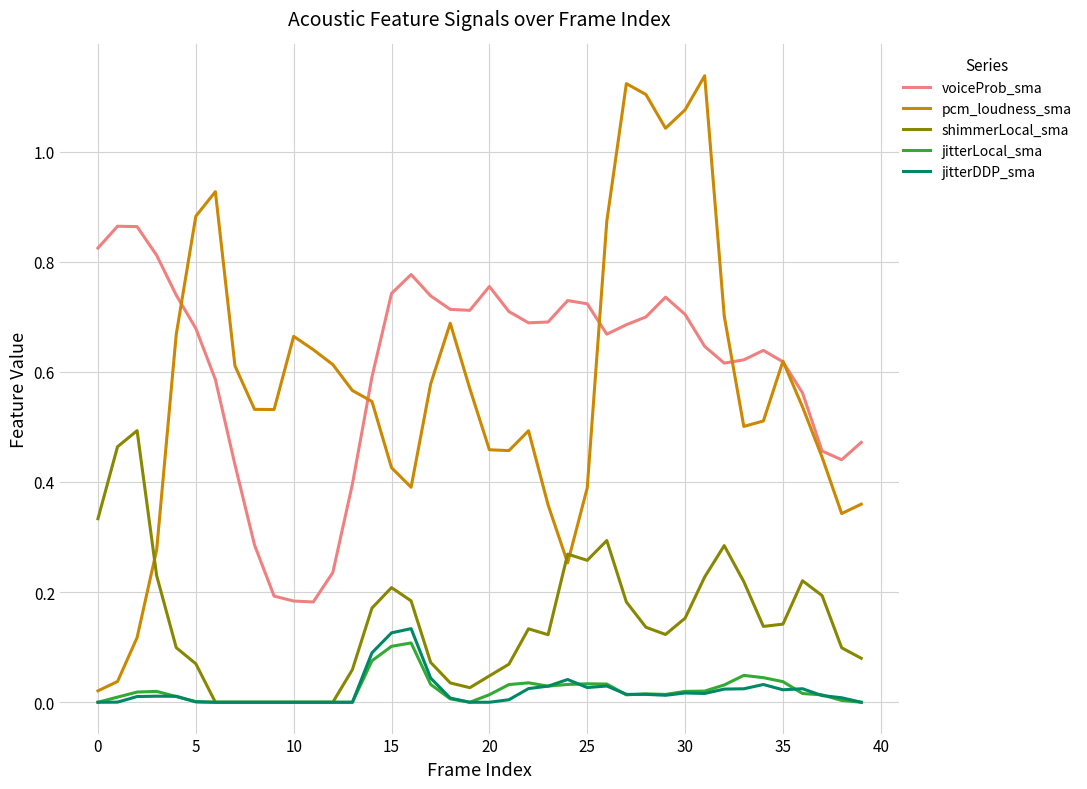

How many lines are shown in the chart?

5